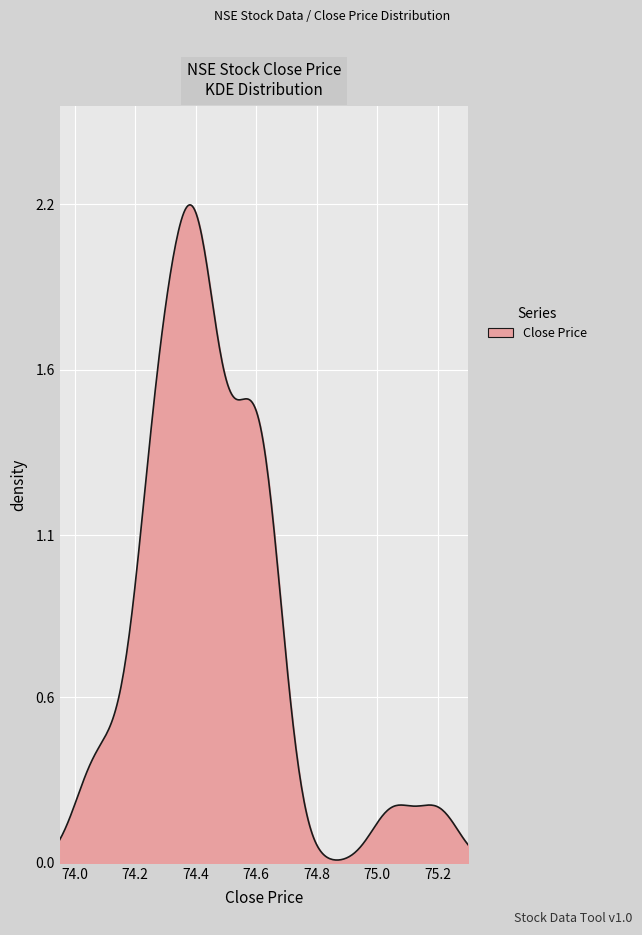

Is this an area chart (filled region under the line)?

Yes